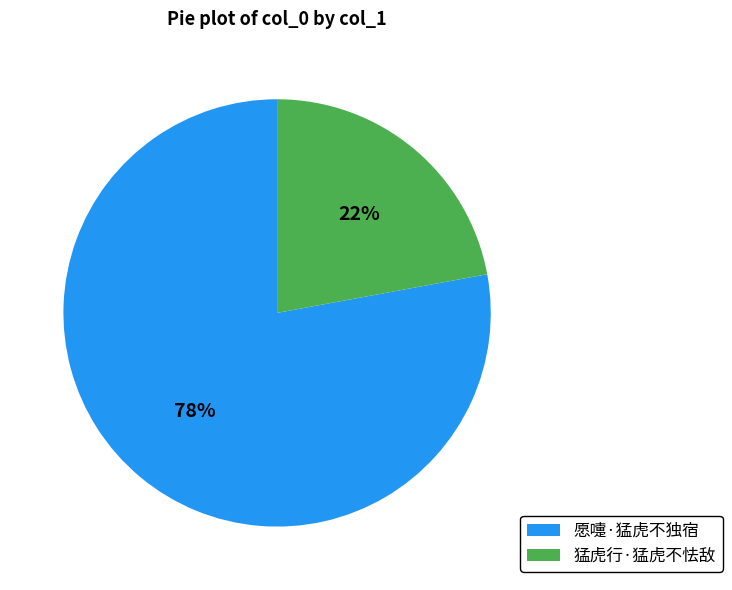

Is it true that 猛虎行·猛虎不怯敌 is 9% of the pie?

False